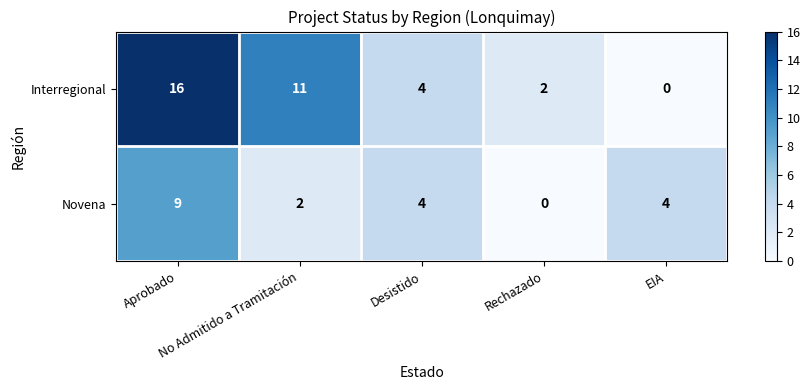

Which series has the largest total across all categories?

Interregional